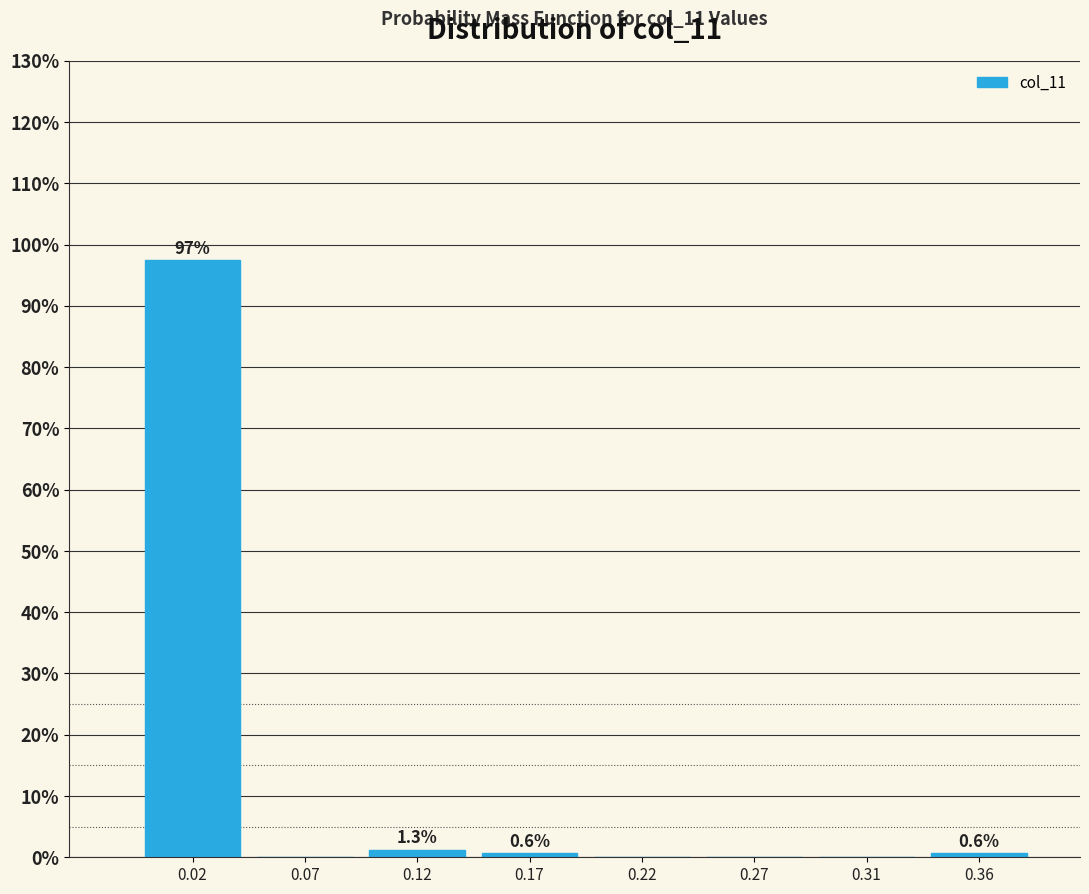

Reading left to right, extract all data points from this chart.

0.02=97.5	0.07=0.0	0.12=1.3	0.17=0.6	0.22=0.0	0.27=0.0	0.31=0.0	0.36=0.6